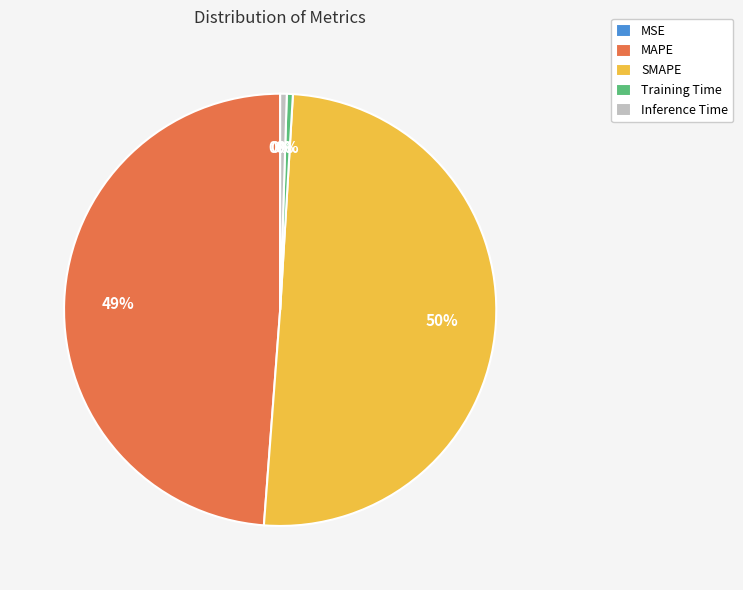

Which slice represents more than half of the pie?

SMAPE